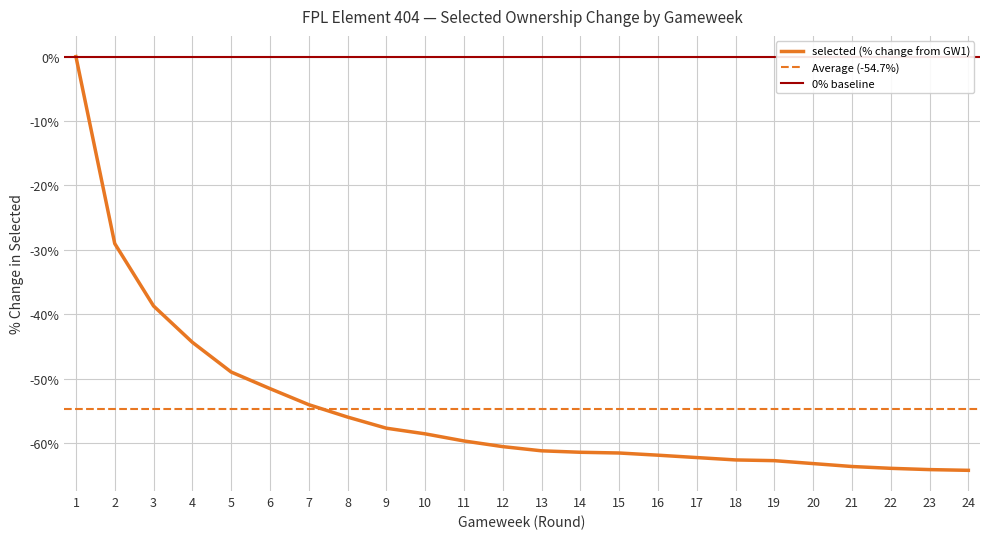

Where does the data first go above -60?

1